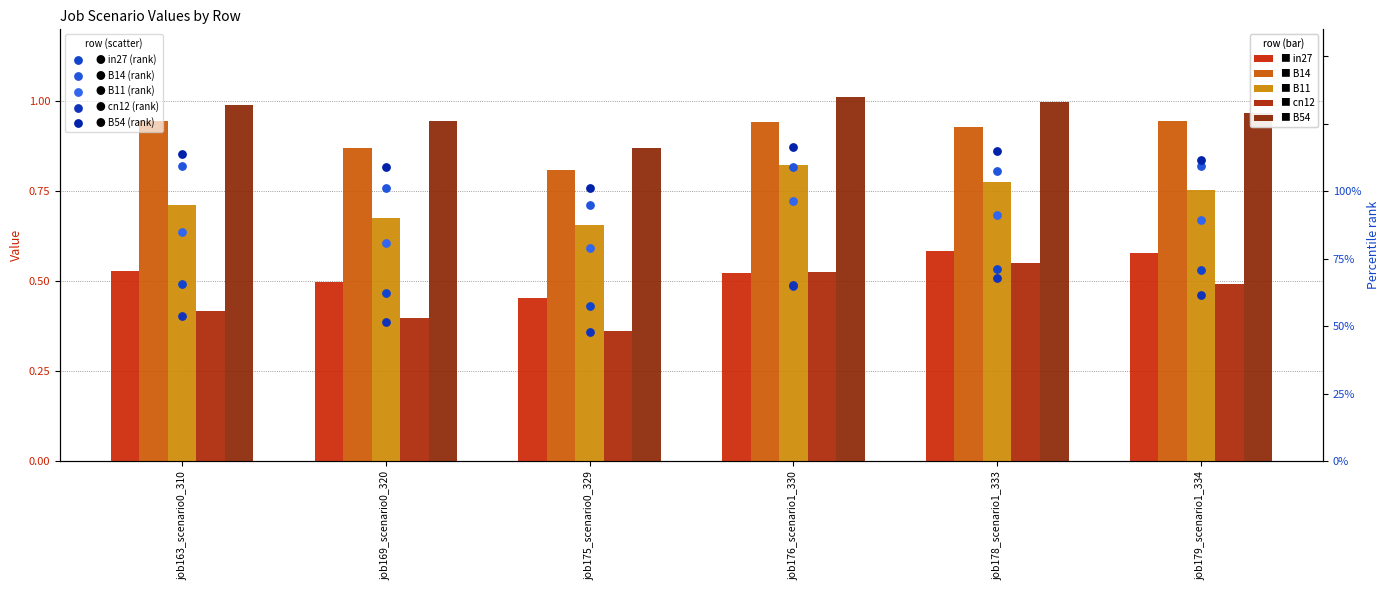

At which category is the sum across all series the highest?

job178_scenario1_333